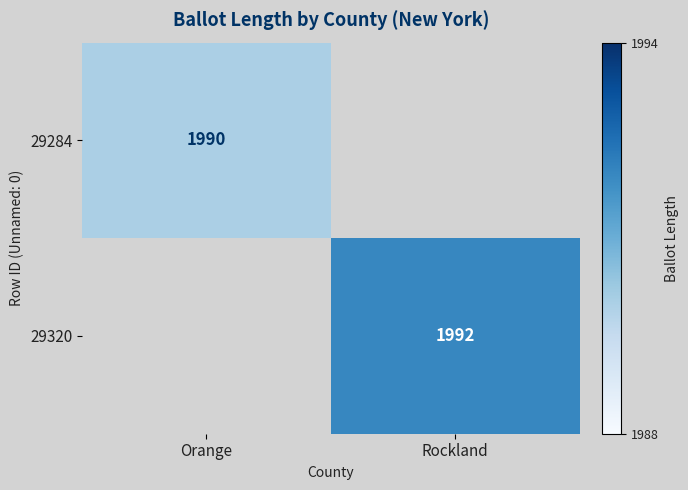

The 29284 series shows 3108 at Orange. True or false?

False